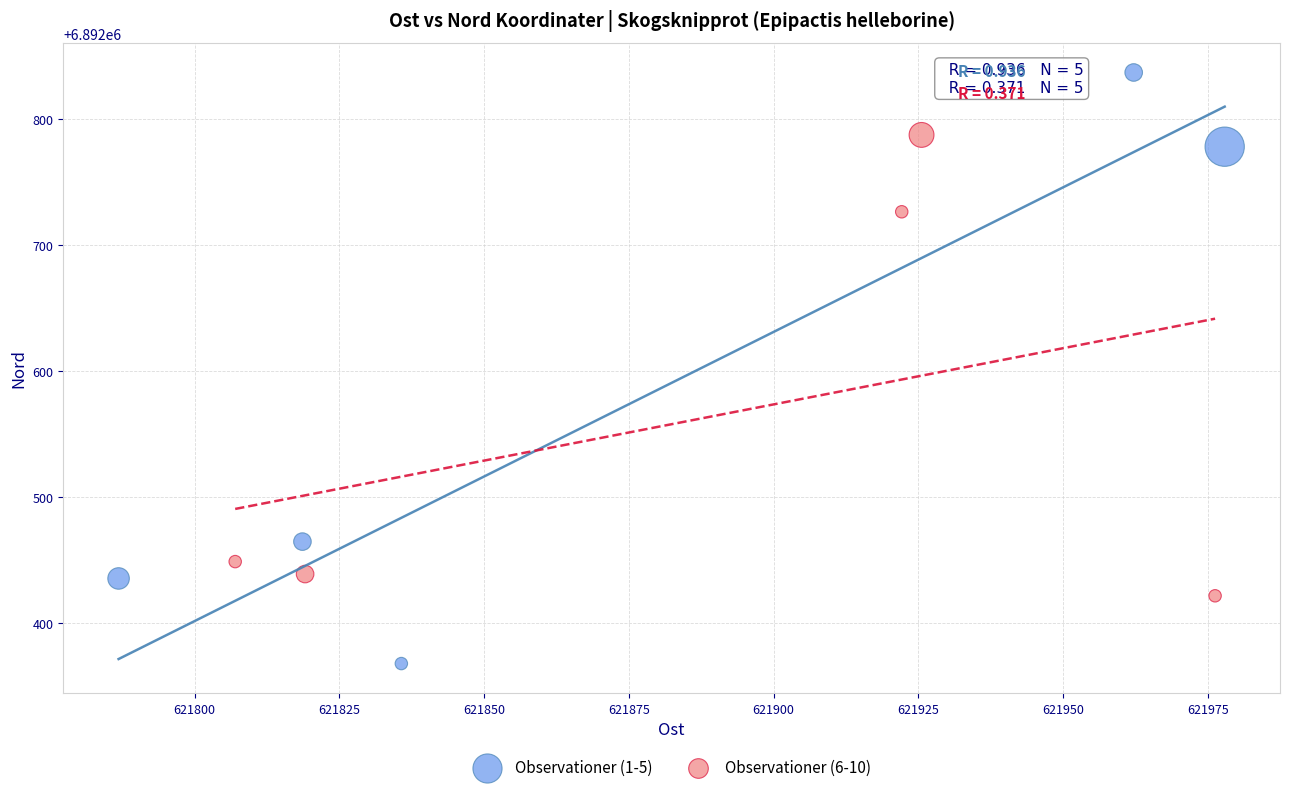

Which series has the widest spread of Y values?

Observationer (1-5)